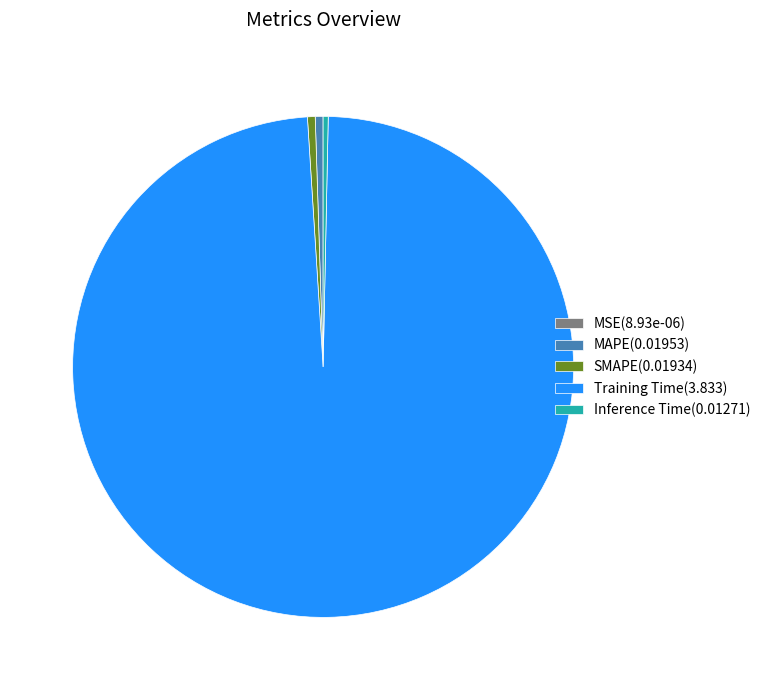

The SMAPE(0.01934) slice represents 0% of the pie. True or false?

True